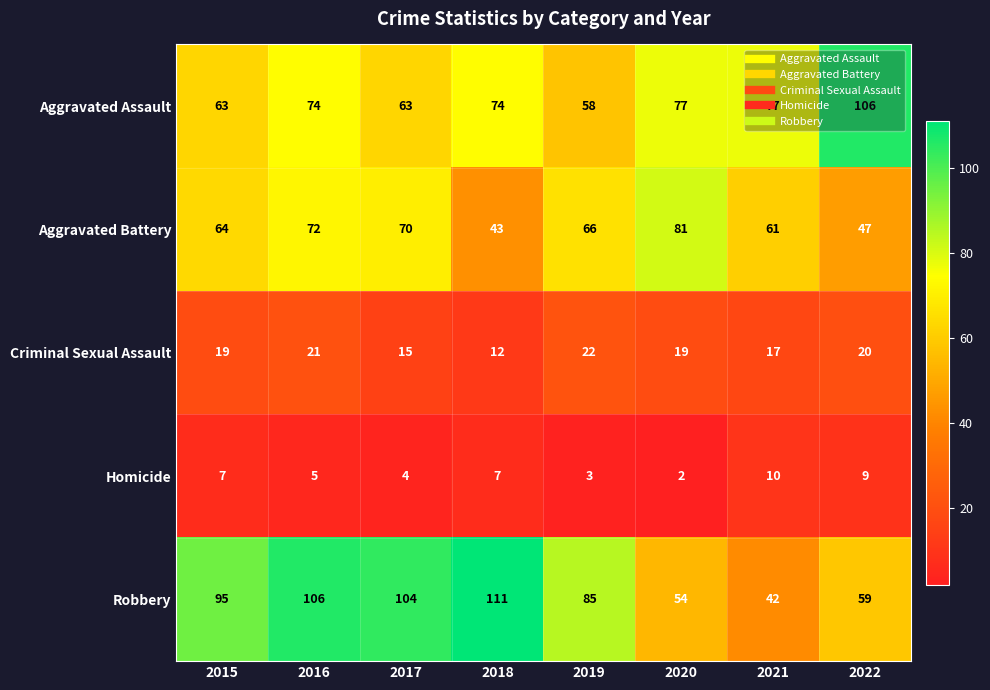

Which category has the lowest value across all series?

2020